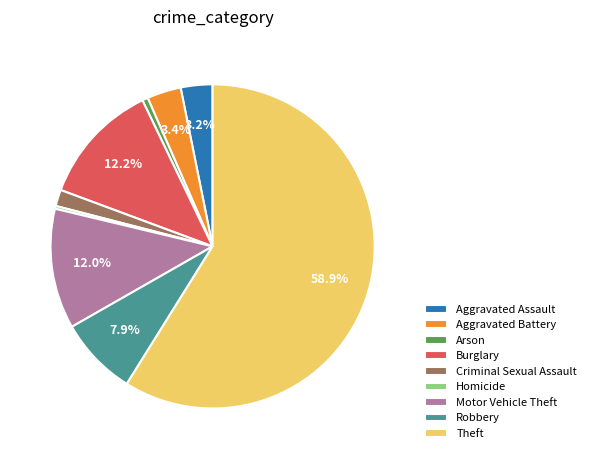

Which slice is the largest?

Theft